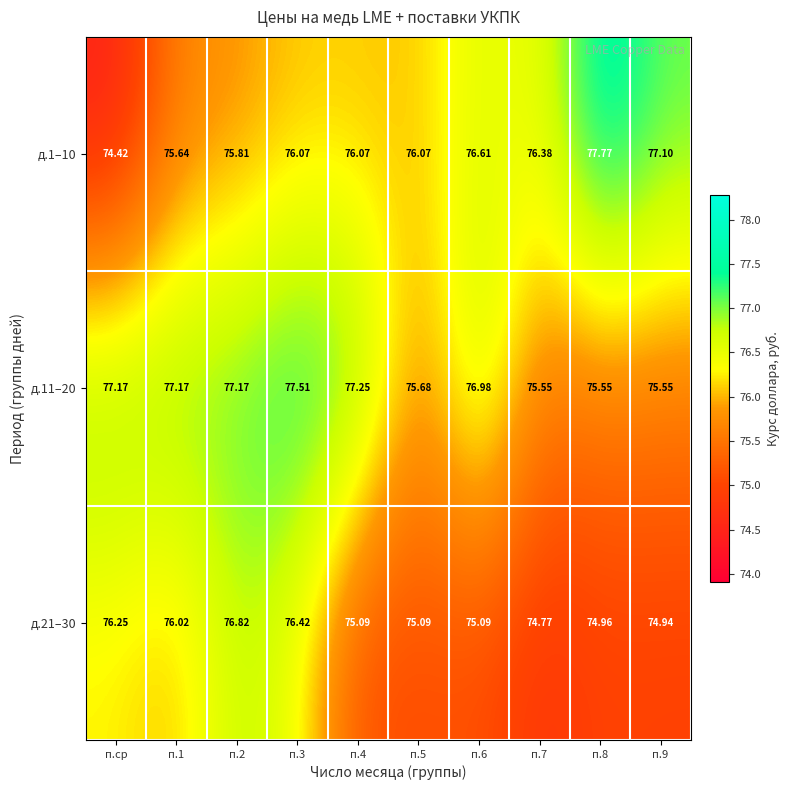

Which category has the lowest value in the д.1–10 series?

п.ср